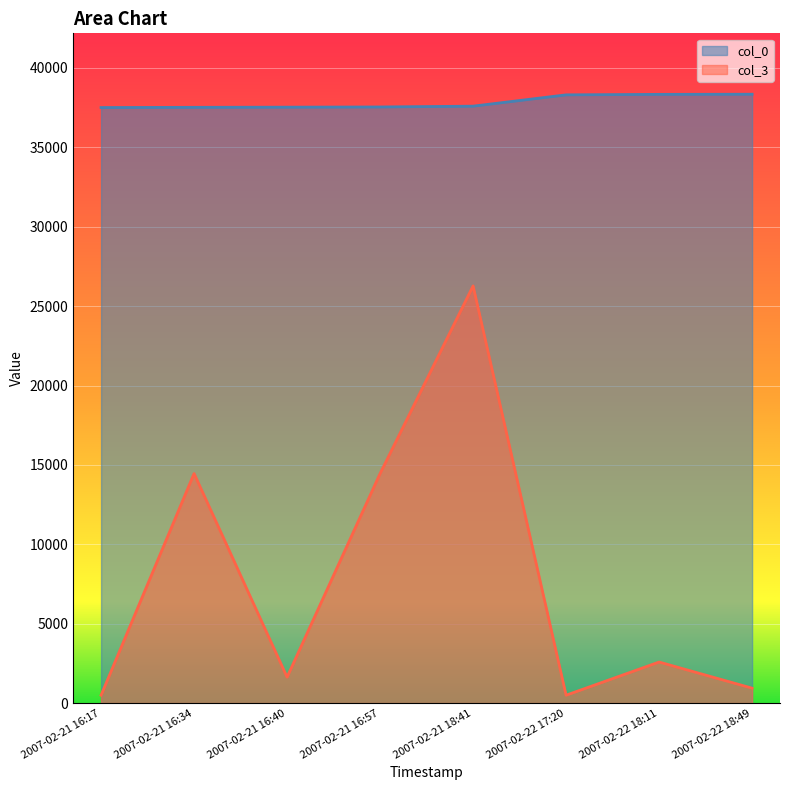

At which category does the chart reach its peak across all series?

2007-02-22 18:49